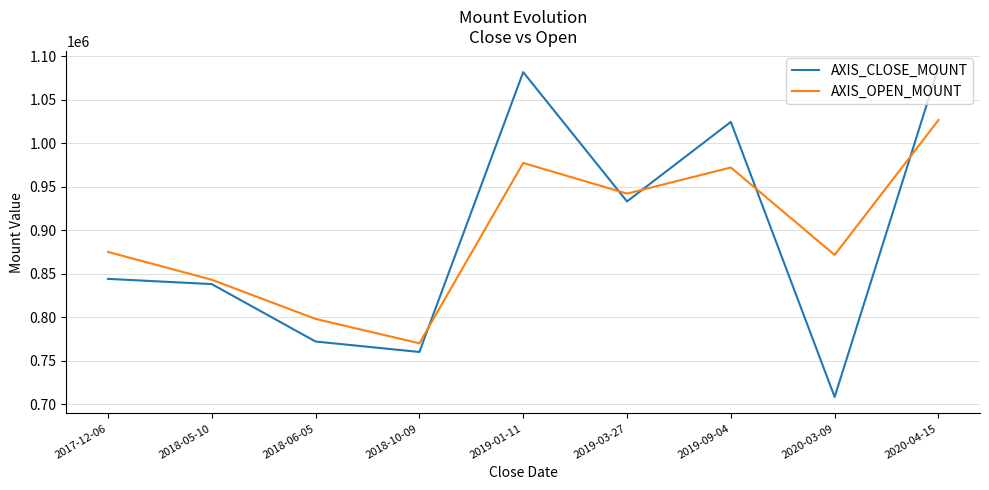

Which series changed the most between 2019-03-27 and 2020-03-09?

AXIS_CLOSE_MOUNT